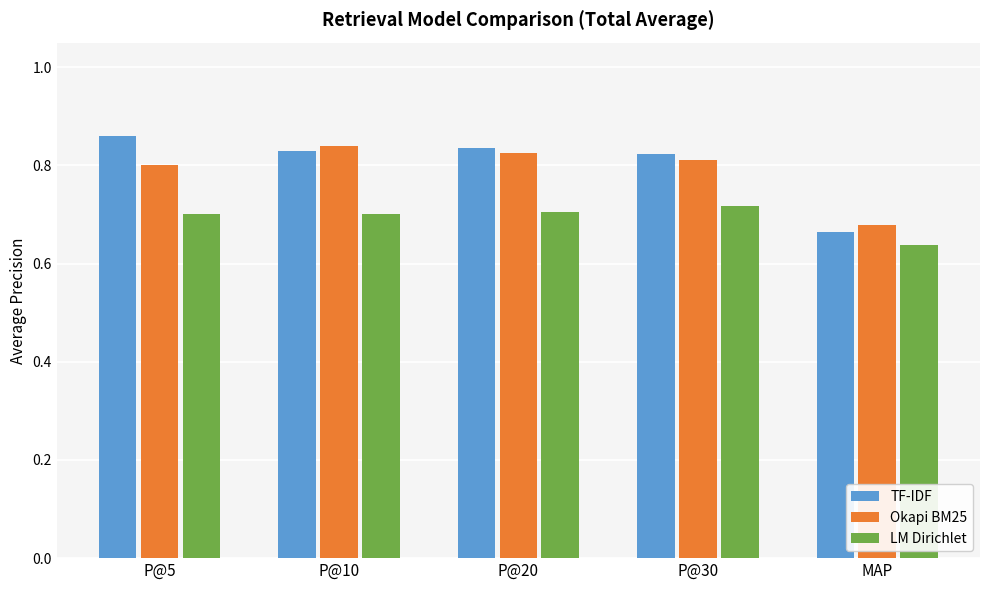

Is the value of TF-IDF at MAP greater than the value of LM Dirichlet at P@20?

No